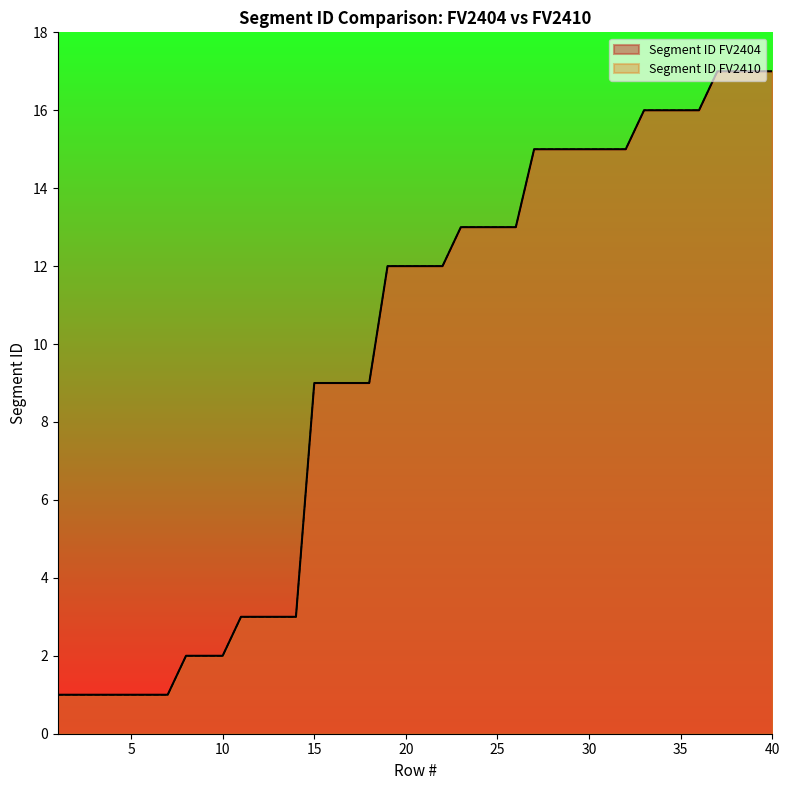

Which category has the lowest value in the Segment ID FV2404 series?

1